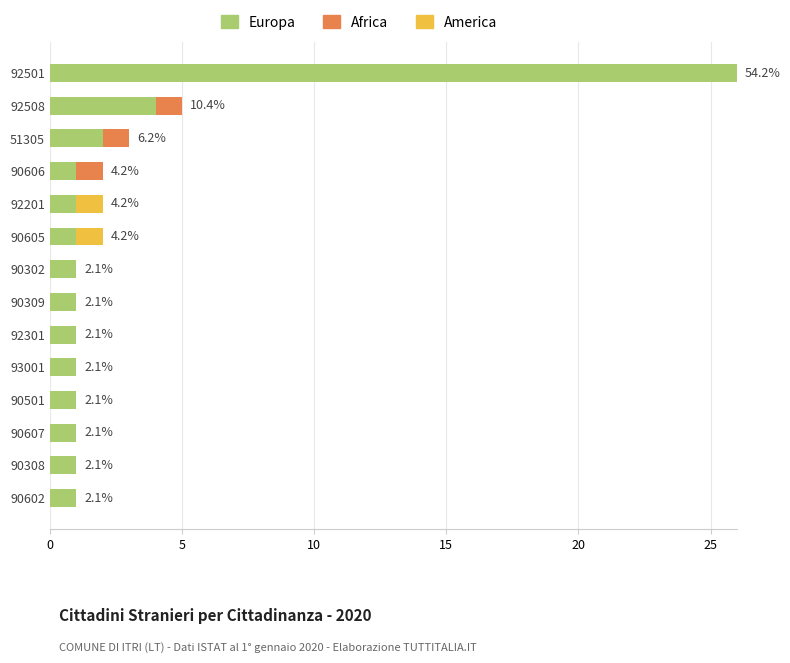

What is the total value across all series at 92508?

5